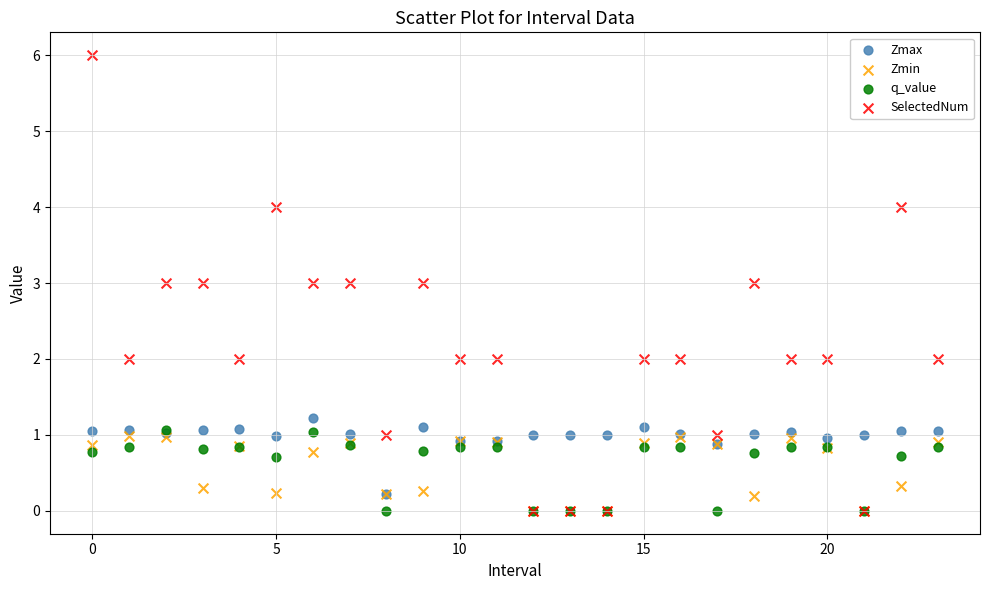

What are all the series names shown in the legend?

Zmax, Zmin, q_value, SelectedNum